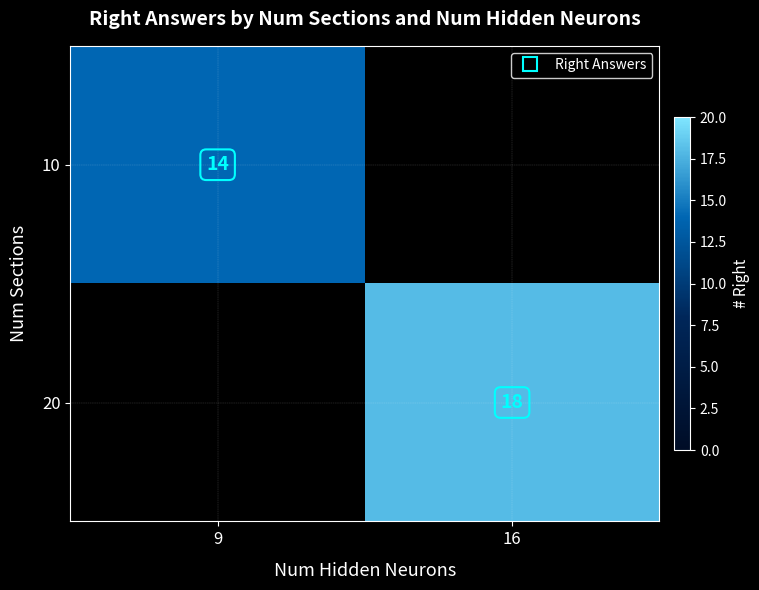

At which category is the sum across all series the highest?

16